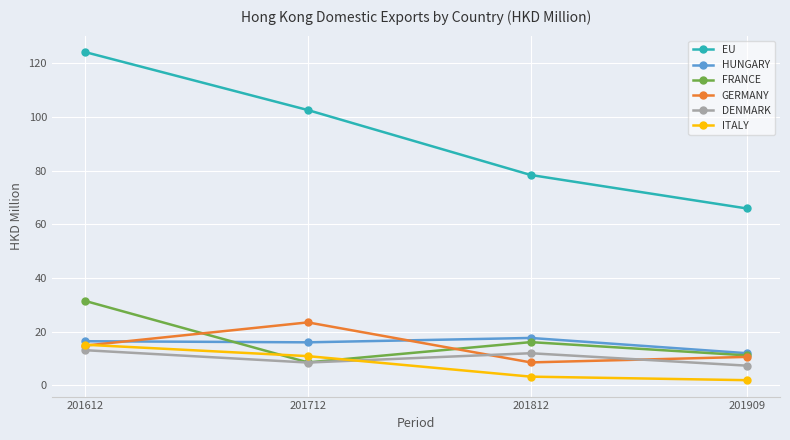

True or false: HUNGARY and EU cross at least once.

False